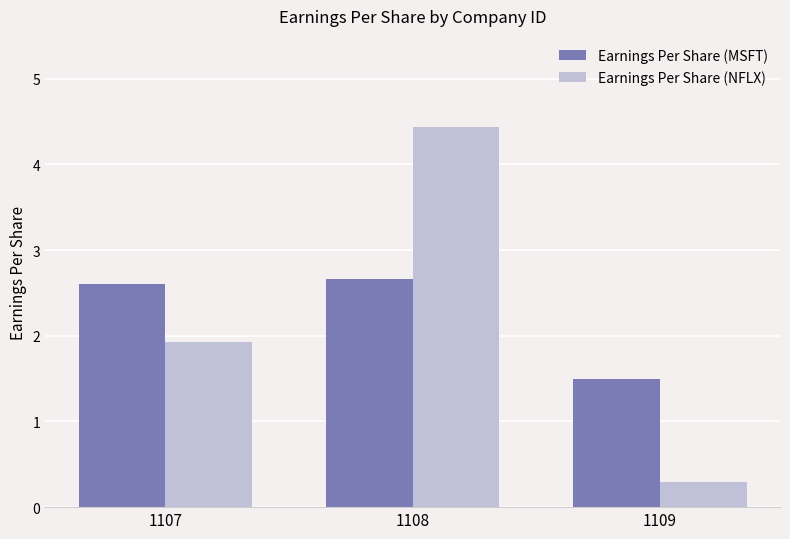

Which category has the highest value in the Earnings Per Share (MSFT) series?

1108